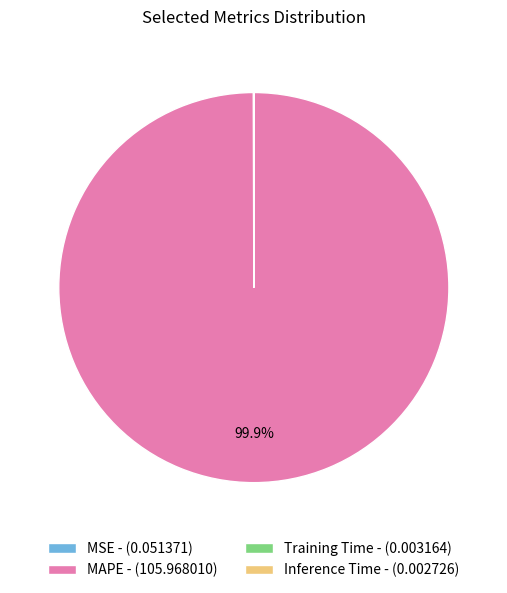

Is MAPE - (105.968010) the majority of the pie?

Yes